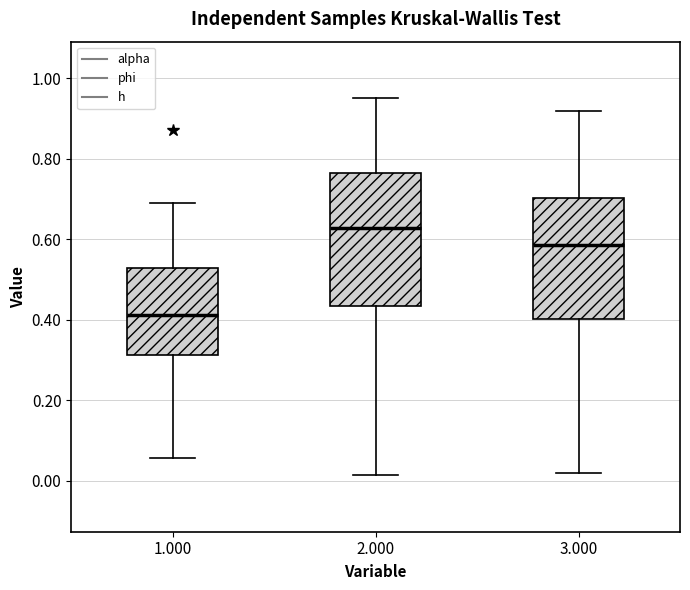

Reading left to right, read every box against the y-axis: the position of its median line, the range the box covers, and the ends of its whiskers. The values are not printed on the chart, so give them approximately, as read against the axis.

1.000: median 0.42, box 0.32 to 0.52, whiskers 0.06 to 0.68
2.000: median 0.62, box 0.44 to 0.76, whiskers 0.02 to 0.96
3.000: median 0.58, box 0.40 to 0.70, whiskers 0.02 to 0.92